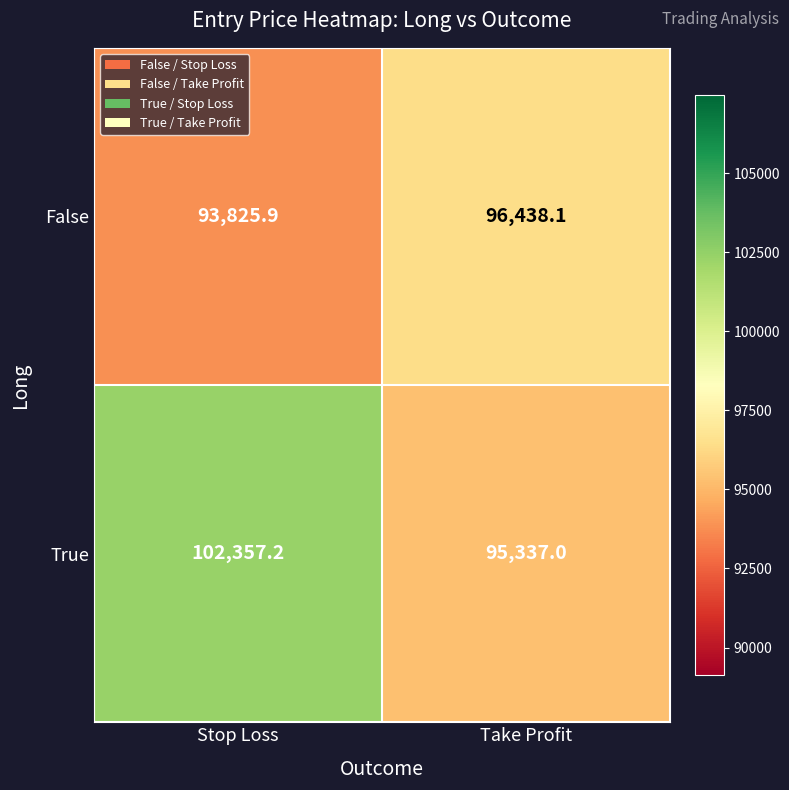

What is the difference between the highest and lowest values at Stop Loss?

8531.3